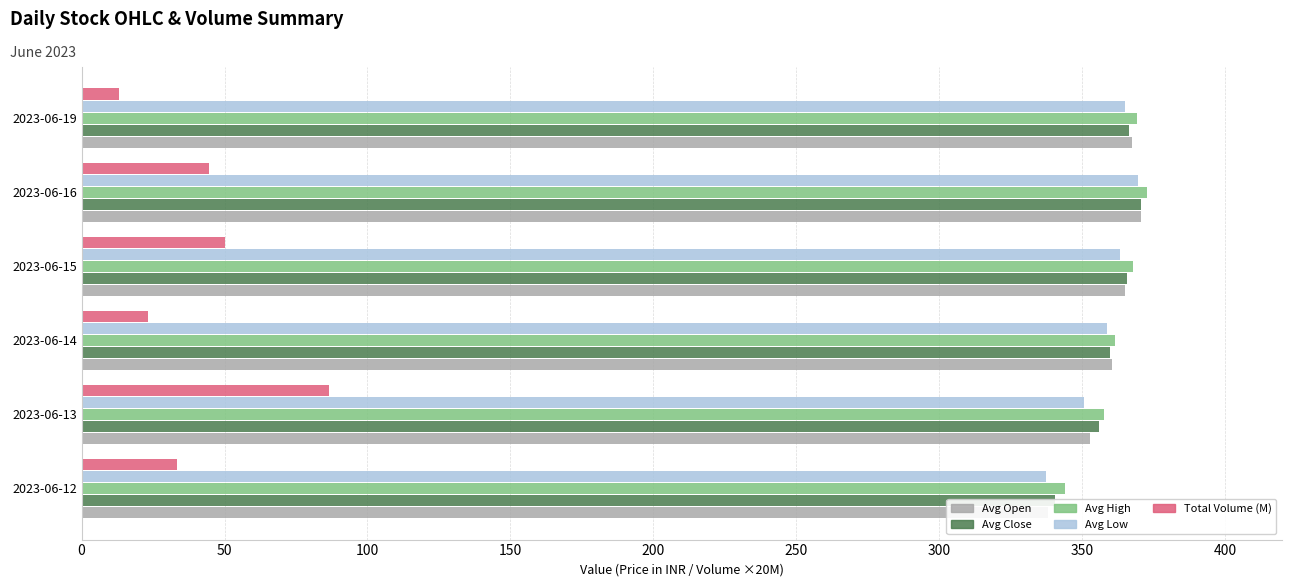

Is the value of Avg Open at 2023-06-16 greater than the value of Avg High at 2023-06-13?

Yes